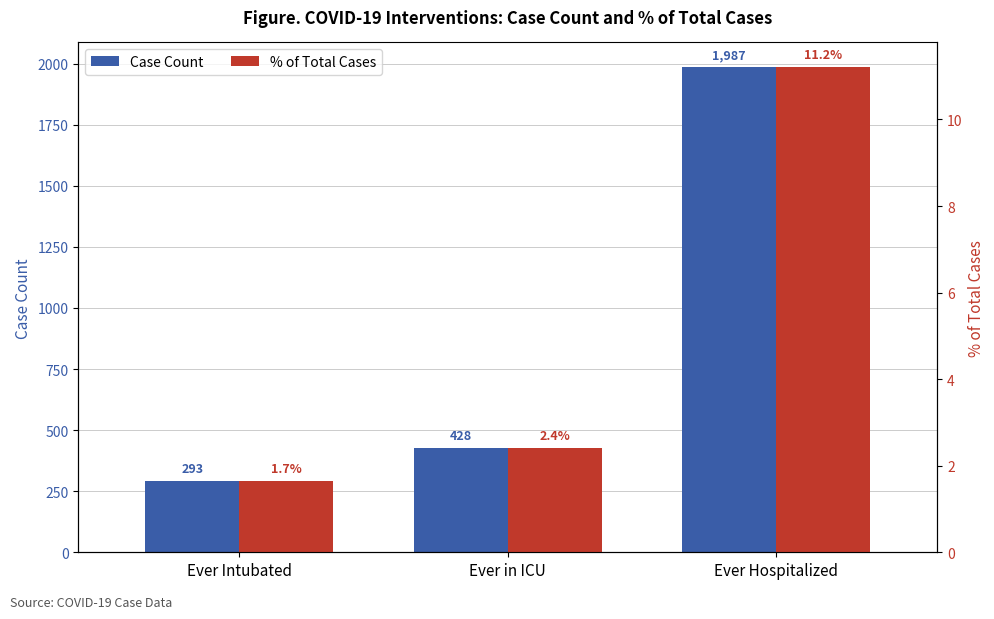

Is the value of % of Total Cases at Ever Intubated greater than the value of Case Count at Ever in ICU?

No